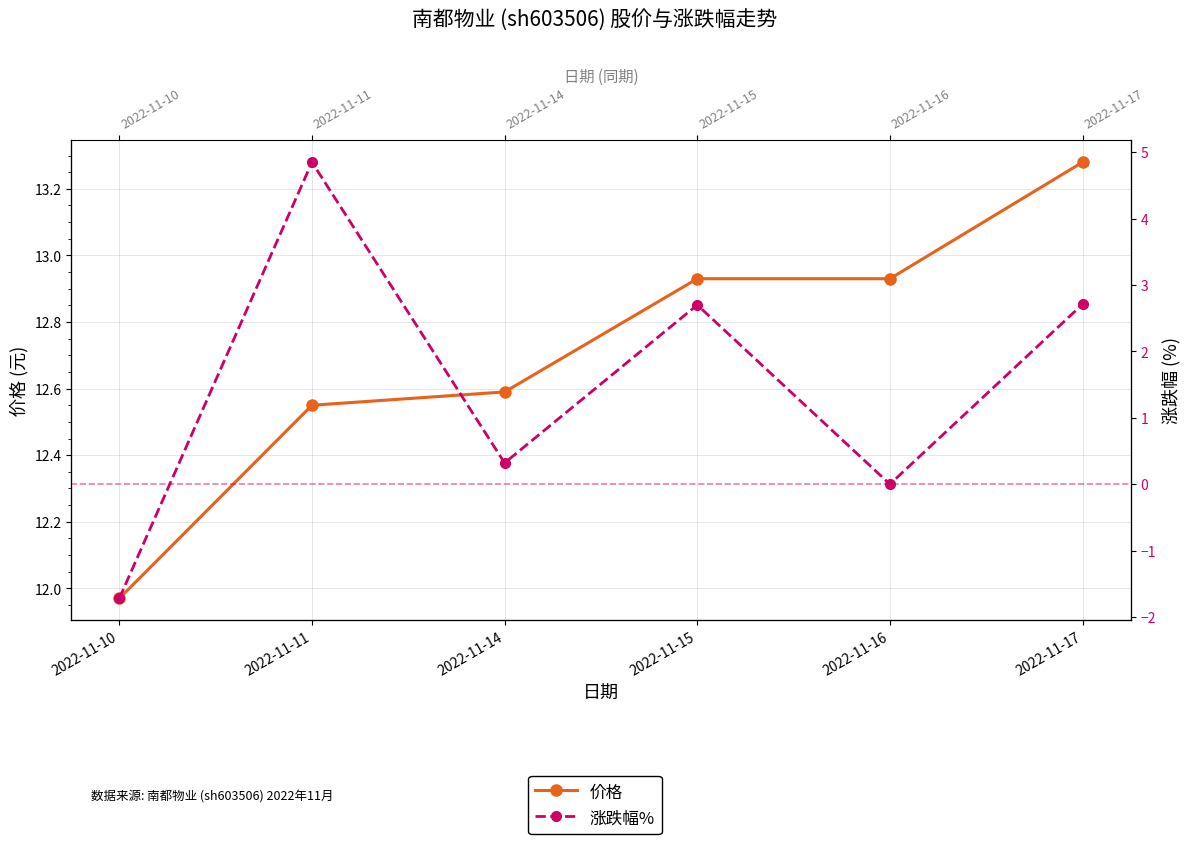

Between 2022-11-14 and 2022-11-15, which series saw the biggest shift?

涨跌幅%